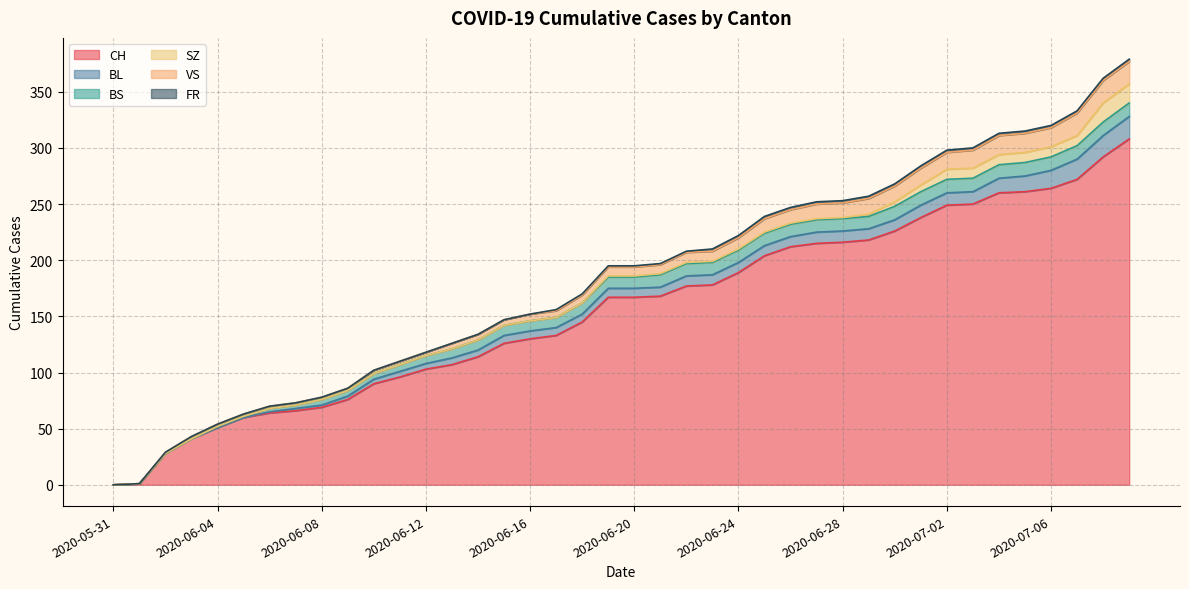

Which series has the widest spread of values?

CH